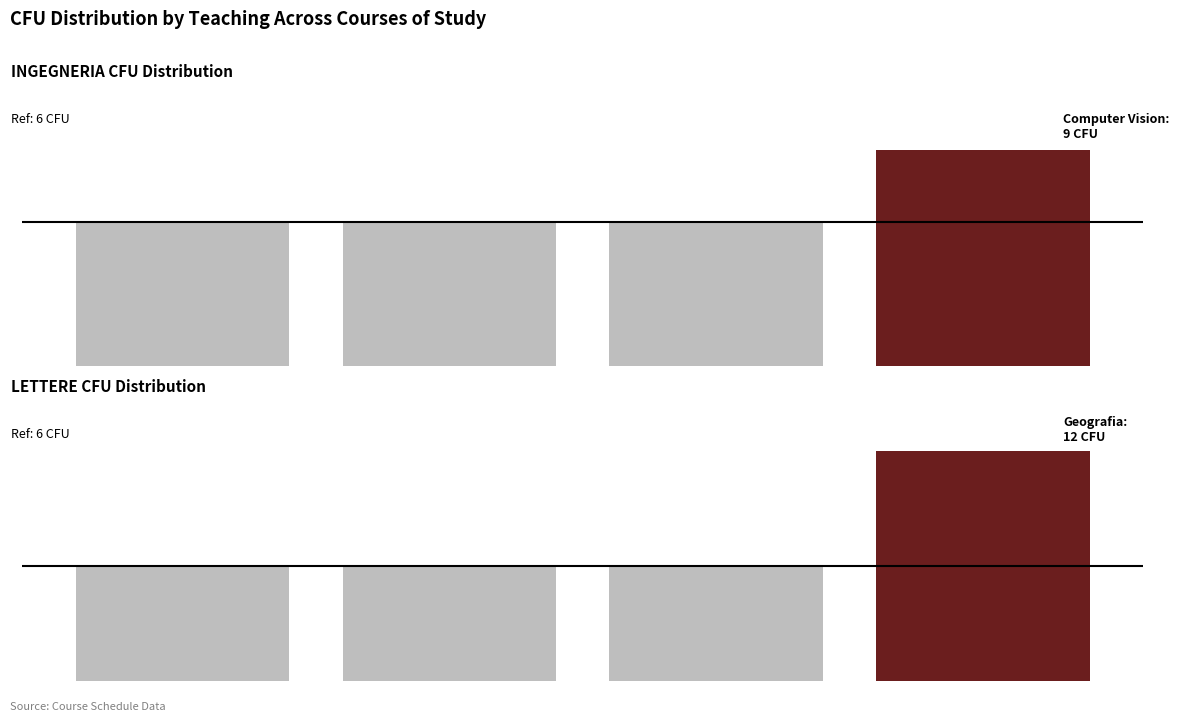

Reading left to right, list all the values displayed in this chart.

INGEGNERIA CFU Distribution: 0=6	1=6	2=6	3=9
LETTERE CFU Distribution: 0=6	1=6	2=6	3=12